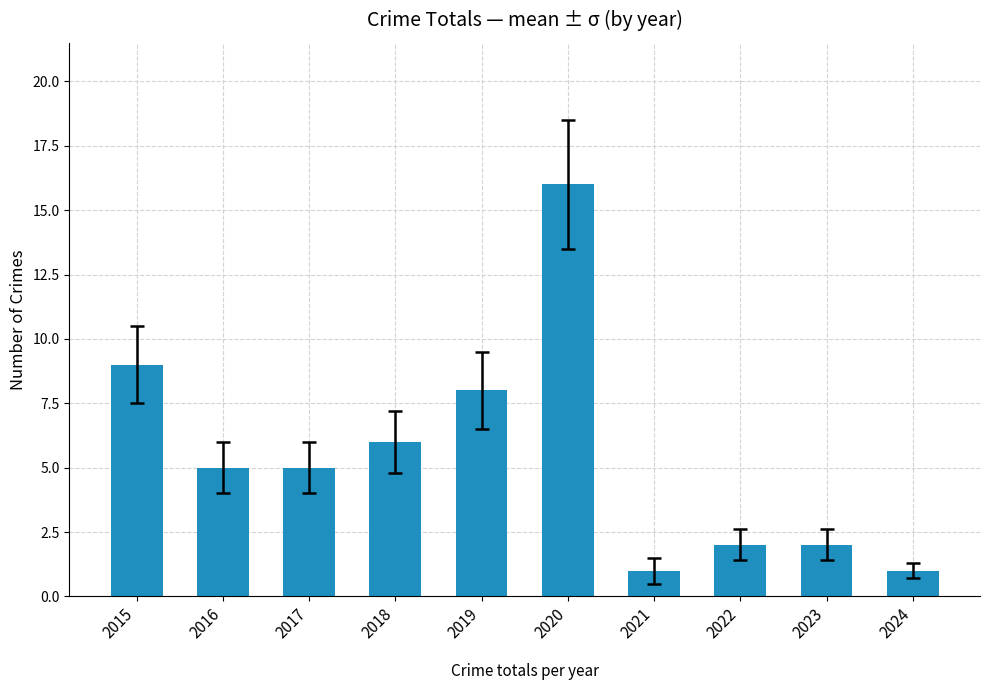

What is the change in value from 2016 to 2021?

-4